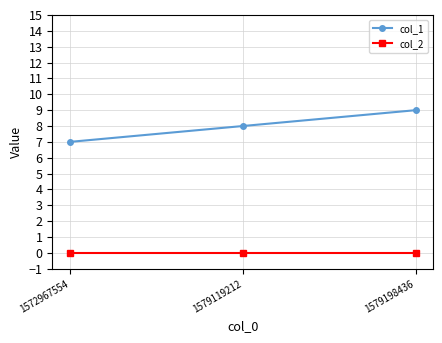

Does the chart display data point markers on the line(s)?

Yes